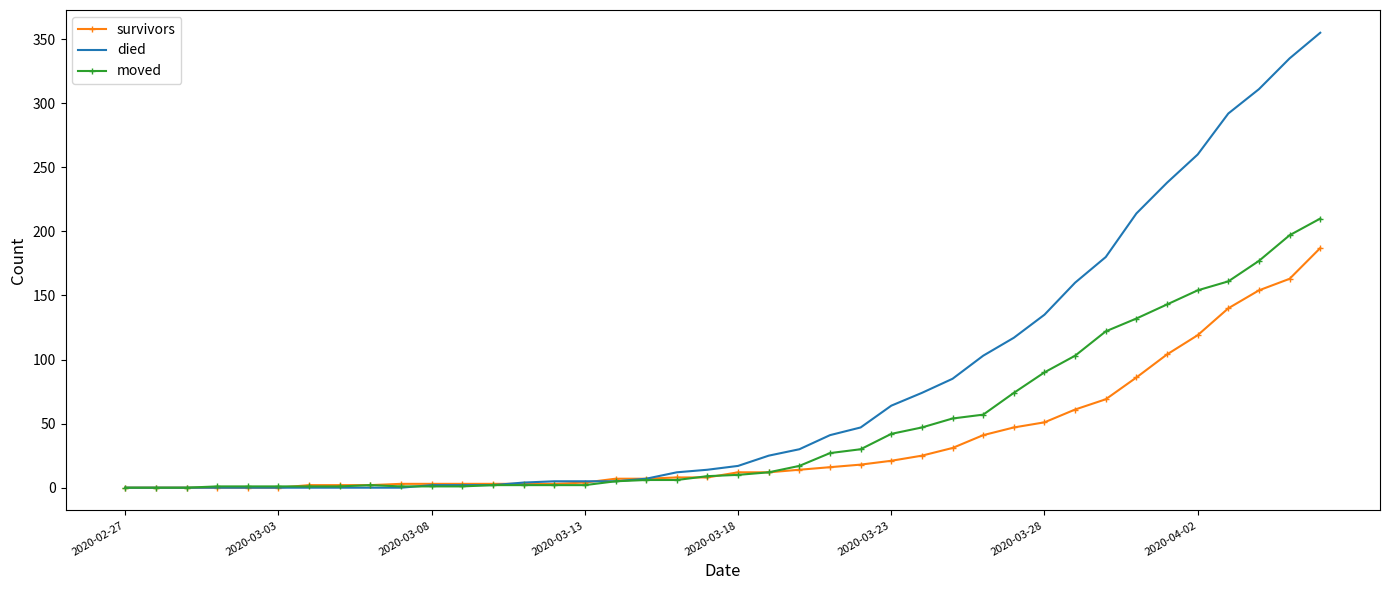

Which series has the largest total across all categories?

died